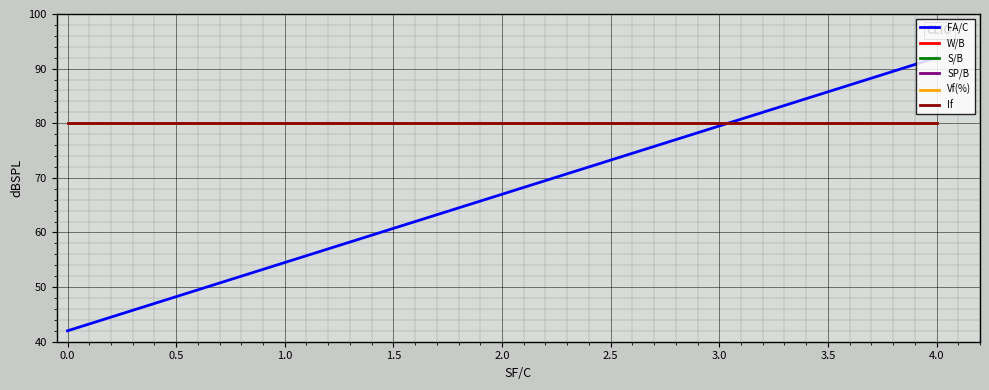

Does the chart display data point markers on the line(s)?

No